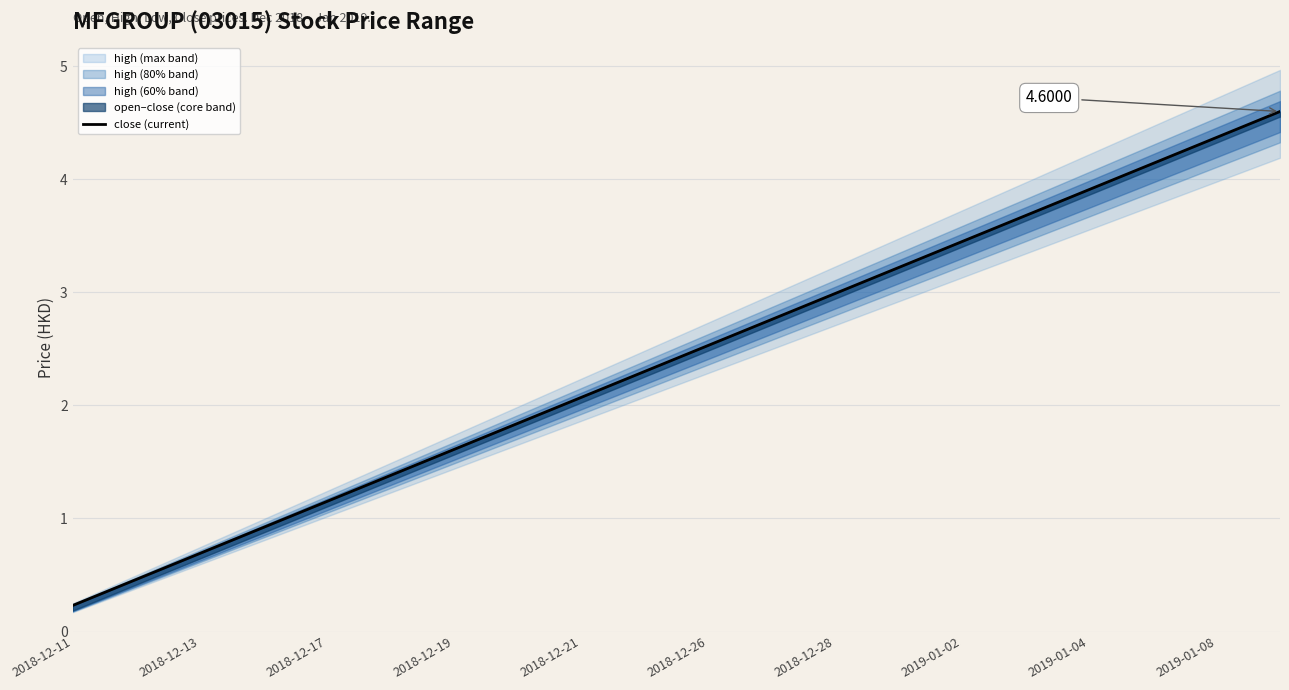

The value at 19 is 2.7. True or false?

False